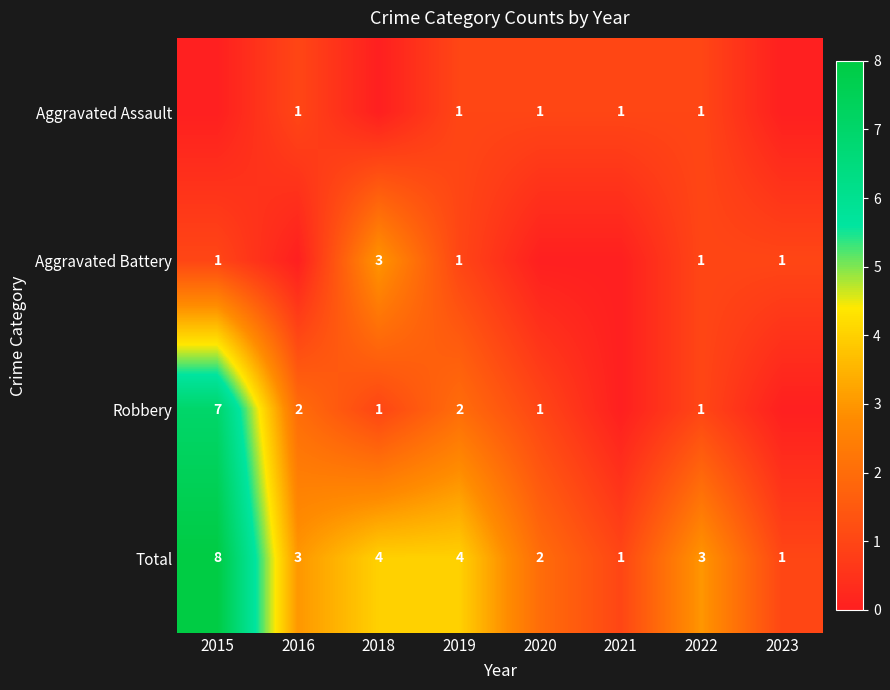

Is the value of Robbery at 2015 greater than the value of Aggravated Assault at 2016?

Yes